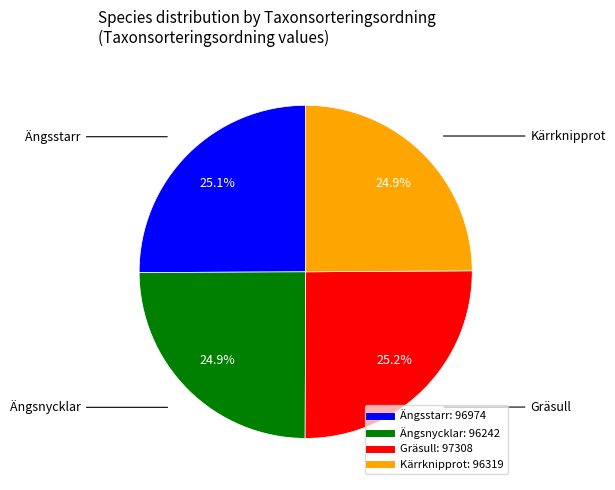

Does Gräsull represent more than half of the total?

No